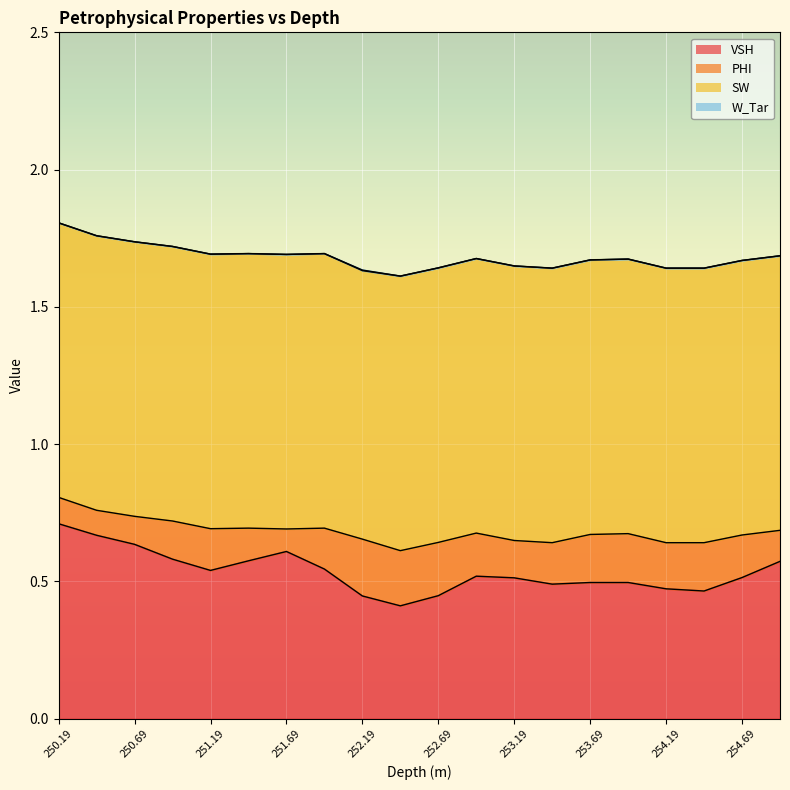

Reading left to right, what are all the values shown in this chart?

VSH: 250.19=0.7	250.44=0.7	250.69=0.6	250.94=0.6	251.19=0.5	251.44=0.6	251.69=0.6	251.94=0.5	252.19=0.4	252.44=0.4	252.69=0.4	252.94=0.5	253.19=0.5	253.44=0.5	253.69=0.5	253.94=0.5	254.19=0.5	254.44=0.5	254.69=0.5	254.94=0.6
PHI: 250.19=0.1	250.44=0.1	250.69=0.1	250.94=0.1	251.19=0.2	251.44=0.1	251.69=0.1	251.94=0.1	252.19=0.2	252.44=0.2	252.69=0.2	252.94=0.2	253.19=0.1	253.44=0.2	253.69=0.2	253.94=0.2	254.19=0.2	254.44=0.2	254.69=0.2	254.94=0.1
SW: 250.19=1.0	250.44=1.0	250.69=1.0	250.94=1.0	251.19=1.0	251.44=1.0	251.69=1.0	251.94=1.0	252.19=1.0	252.44=1.0	252.69=1.0	252.94=1.0	253.19=1.0	253.44=1.0	253.69=1.0	253.94=1.0	254.19=1.0	254.44=1.0	254.69=1.0	254.94=1.0
W_Tar: 250.19=0.0	250.44=0.0	250.69=0.0	250.94=0.0	251.19=0.0	251.44=0.0	251.69=0.0	251.94=0.0	252.19=0.0	252.44=0.0	252.69=0.0	252.94=0.0	253.19=0.0	253.44=0.0	253.69=0.0	253.94=0.0	254.19=0.0	254.44=0.0	254.69=0.0	254.94=0.0